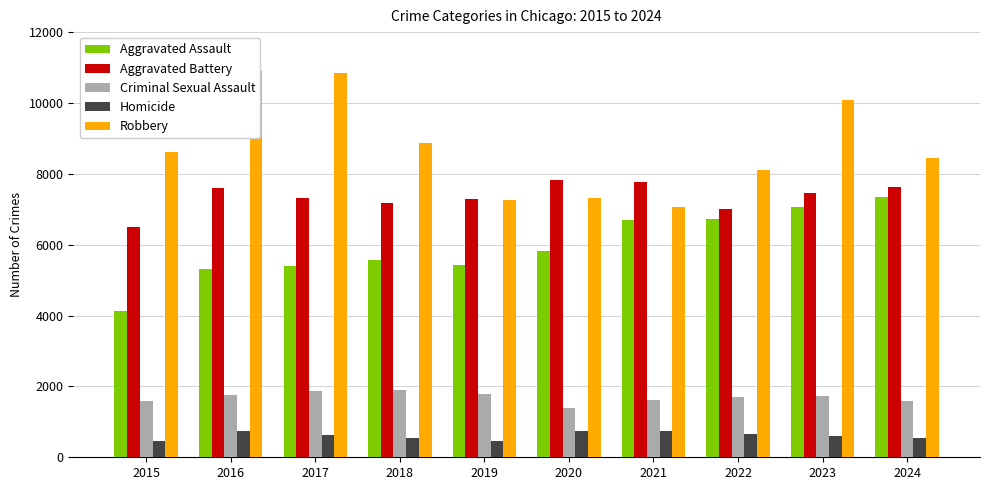

List the labels in order of Aggravated Assault value, smallest first.

2015, 2016, 2017, 2019, 2018, 2020, 2021, 2022, 2023, 2024